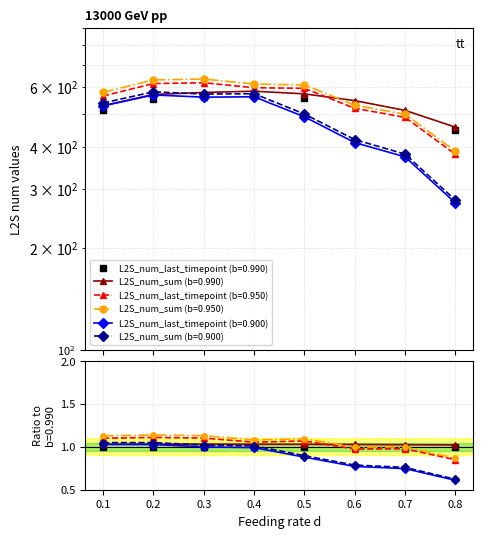

Where does the L2S_num_sum (b=0.900) series first go above 538?

0.1